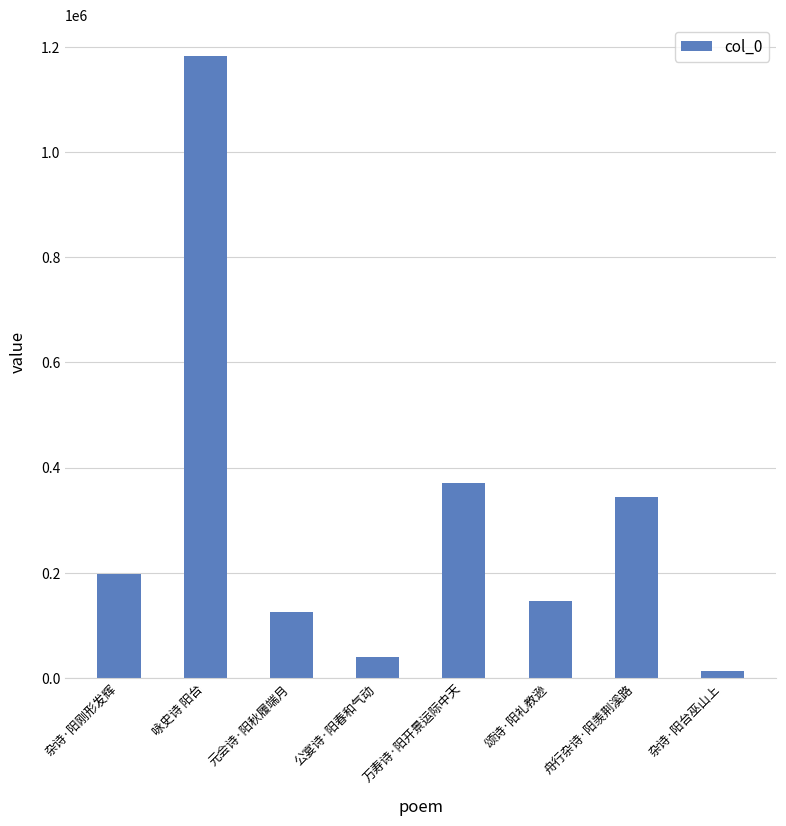

What is the label of the 6th bar from the right?

元会诗·阳秋履端月